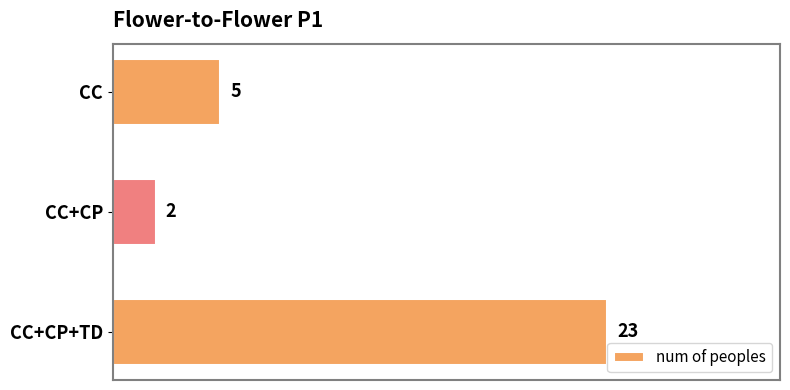

Reading bottom to top, what are all the values shown in this chart?

CC+CP+TD=23	CC+CP=2	CC=5